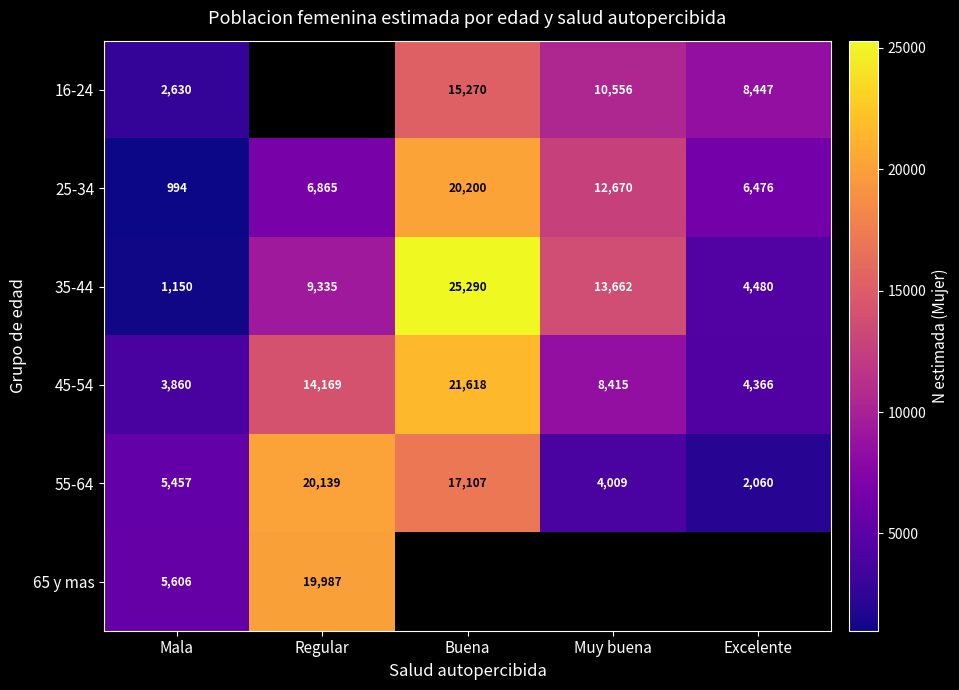

True or false: 16-24 has a value of 26371.6 at Buena.

False